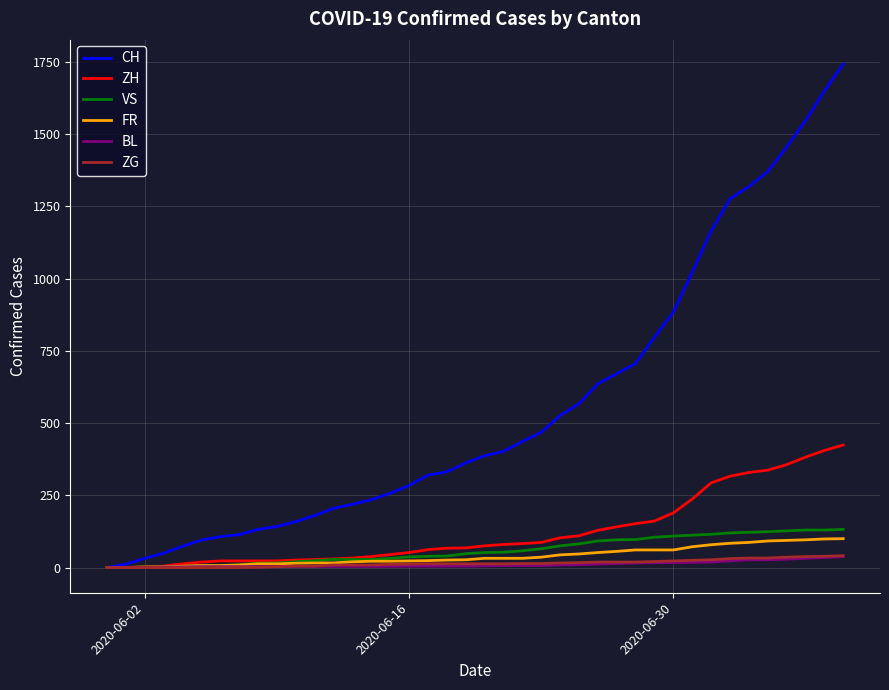

Which series has the largest range (max minus min)?

CH